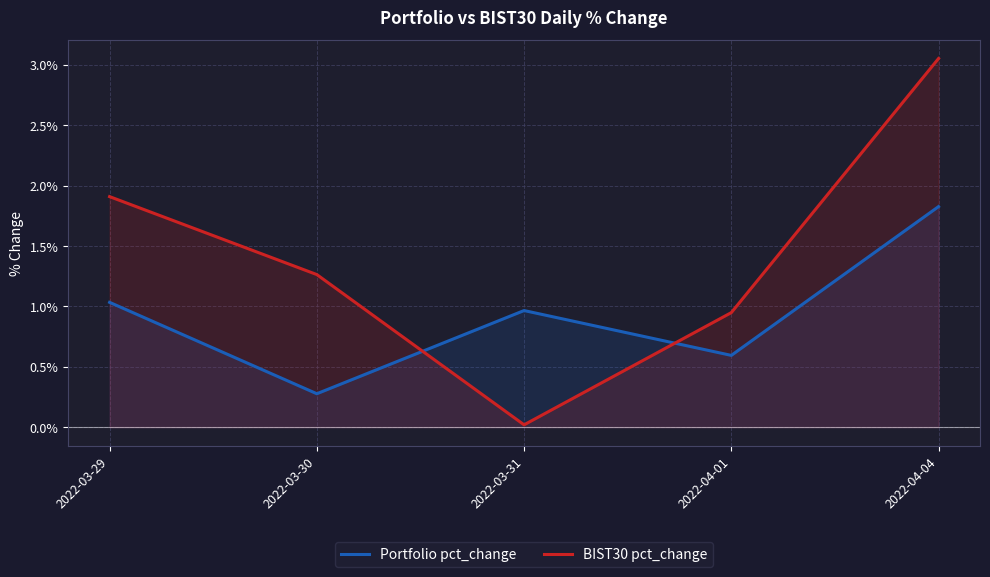

Rank the series at 2022-03-31 from highest to lowest value.

Portfolio pct_change, BIST30 pct_change